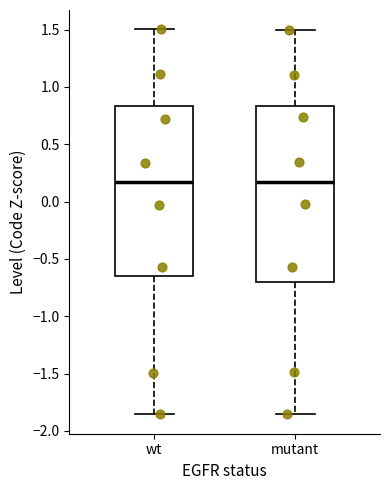

Where does the upper whisker of the box for mutant end on the y-axis? The values are not printed on the chart, so give them approximately, as read against the axis.

1.50